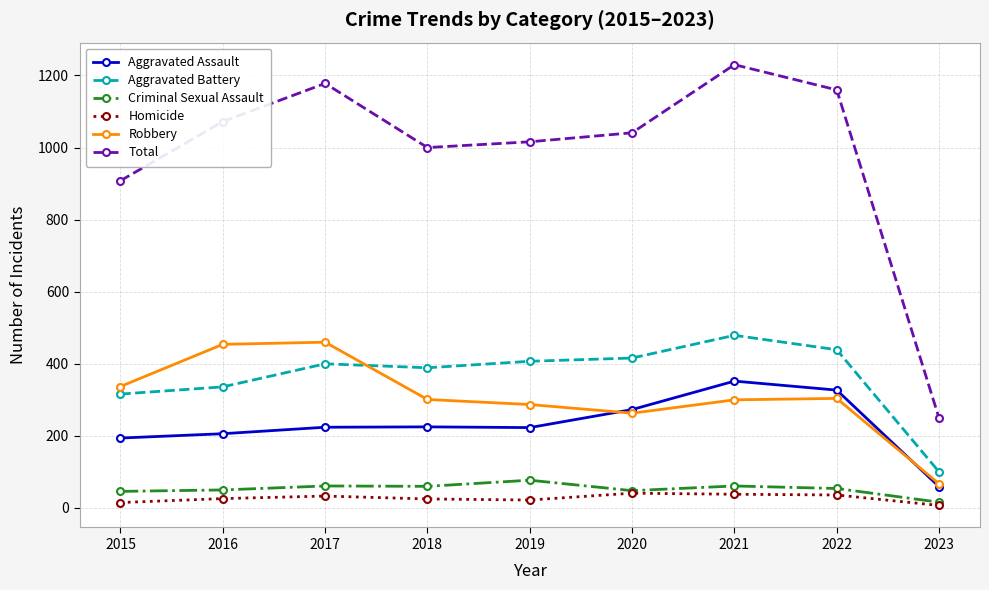

How many categories are shown in the chart?

9